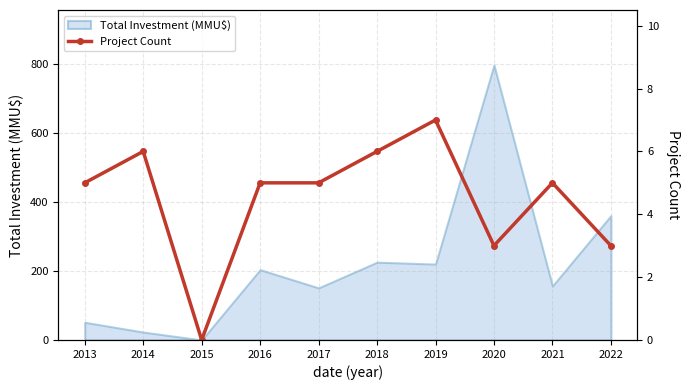

At which label is the value closest to 3?

2020